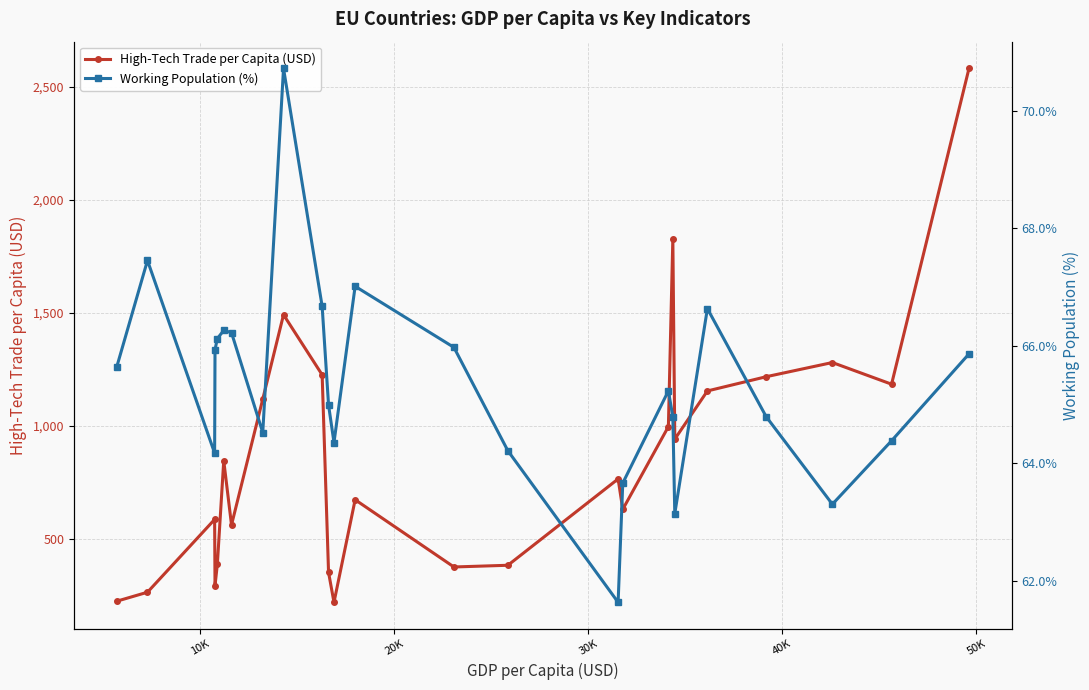

What is the minimum value for High-Tech Trade per Capita (USD)?

217.9